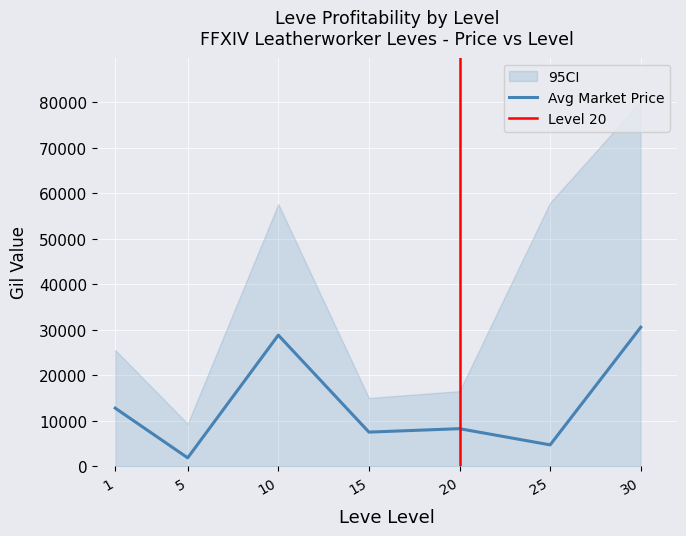

The value of Avg Market Price at 30 is 51596. True or false?

False